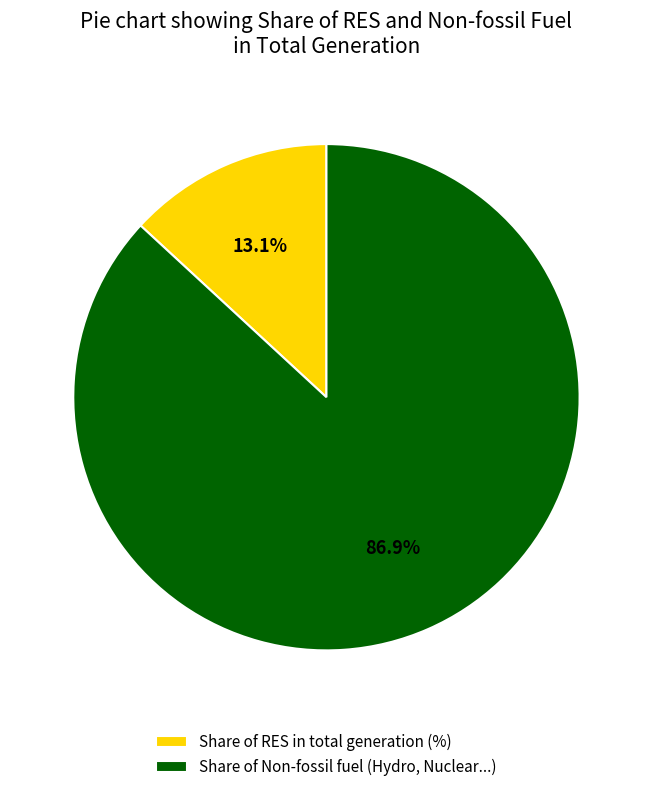

What is the smallest slice in the pie chart?

Share of RES in total generation (%)